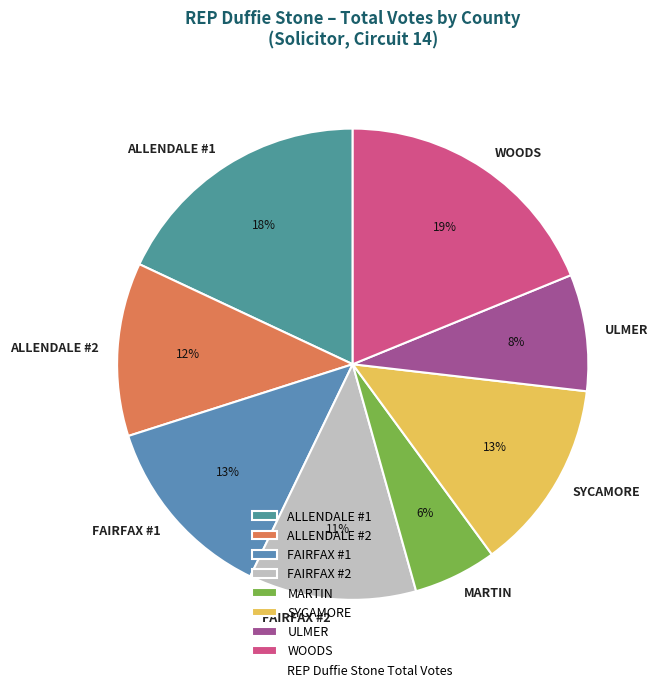

Between WOODS and FAIRFAX #2, which is larger?

WOODS